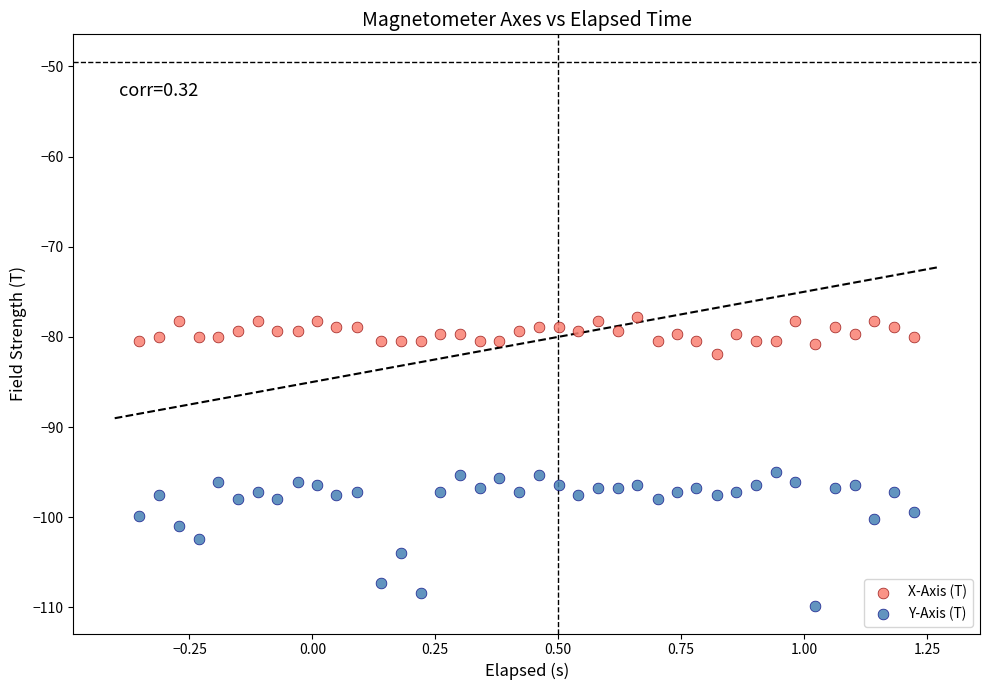

Across all data points, what is the range of Y values (max minus min)?

32.1